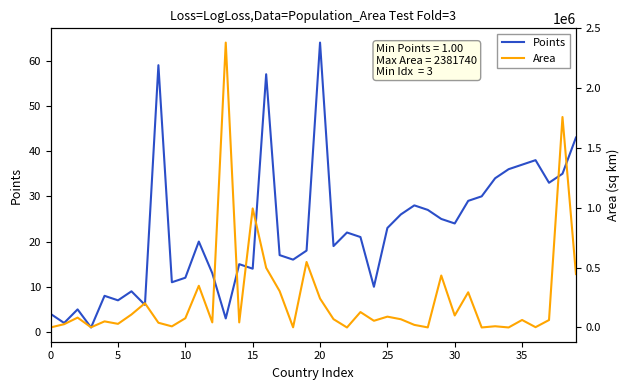

What is the sum of all Area values?

9643204